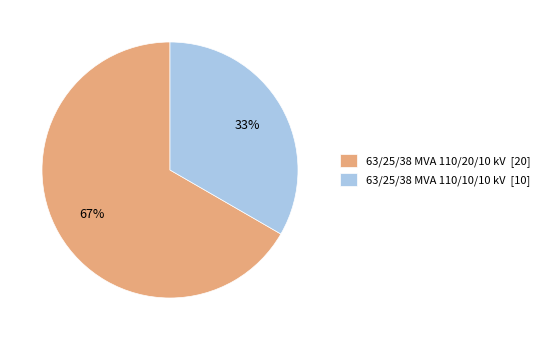

Is the sum of 63/25/38 MVA 110/10/10 kV [10] and 63/25/38 MVA 110/20/10 kV [20] greater than half?

Yes